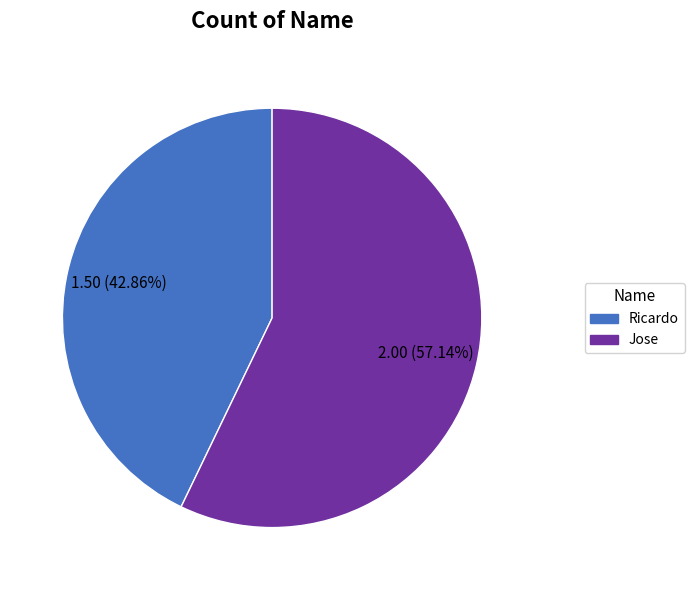

Rank the categories by value from highest to lowest.

Jose, Ricardo